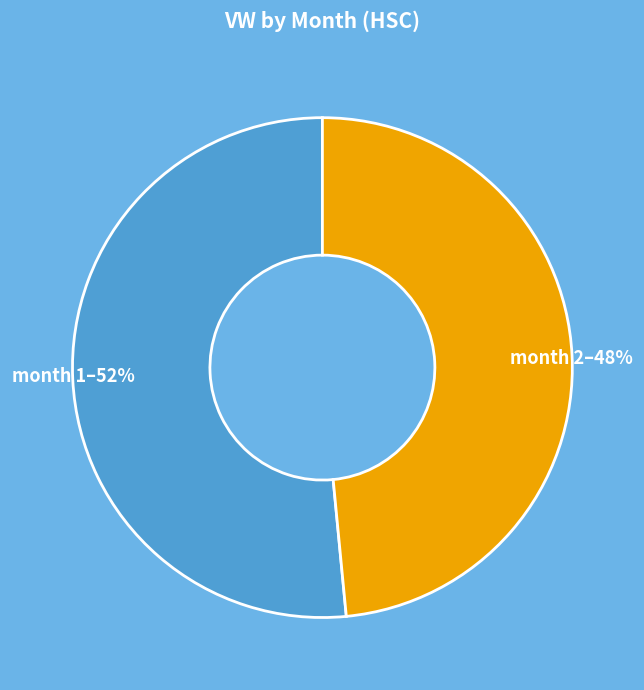

Do month 2 and month 1 together represent more than half of the pie?

Yes